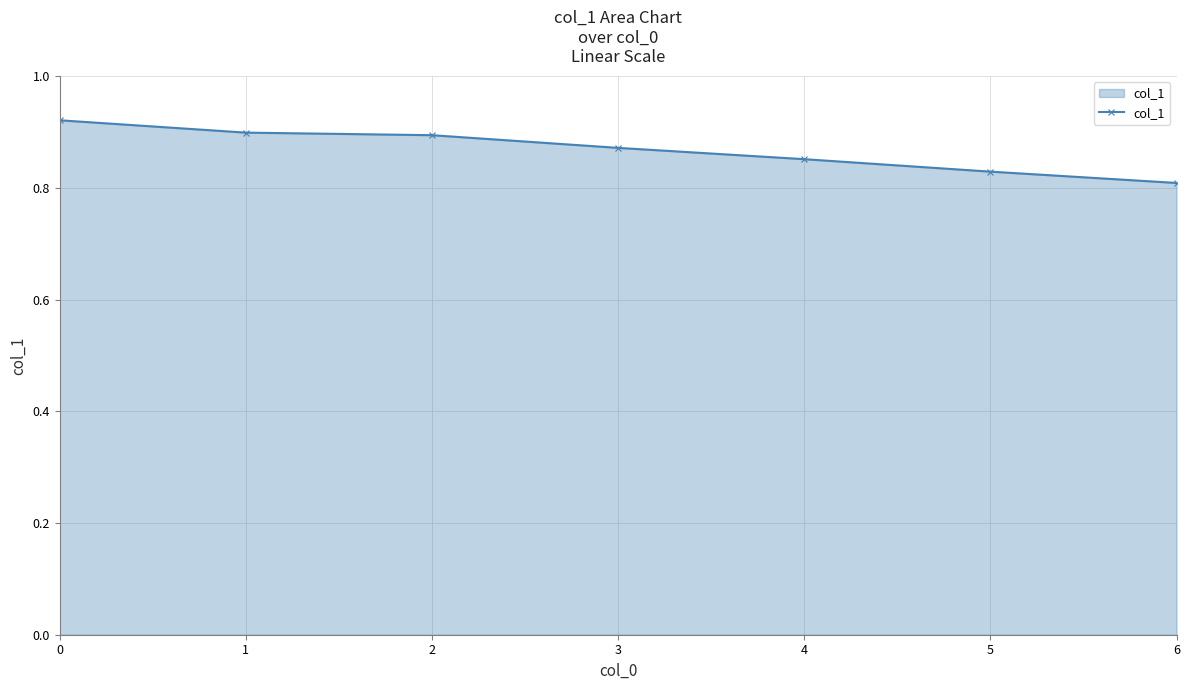

Is it true that the value at 4 is 1.2?

False